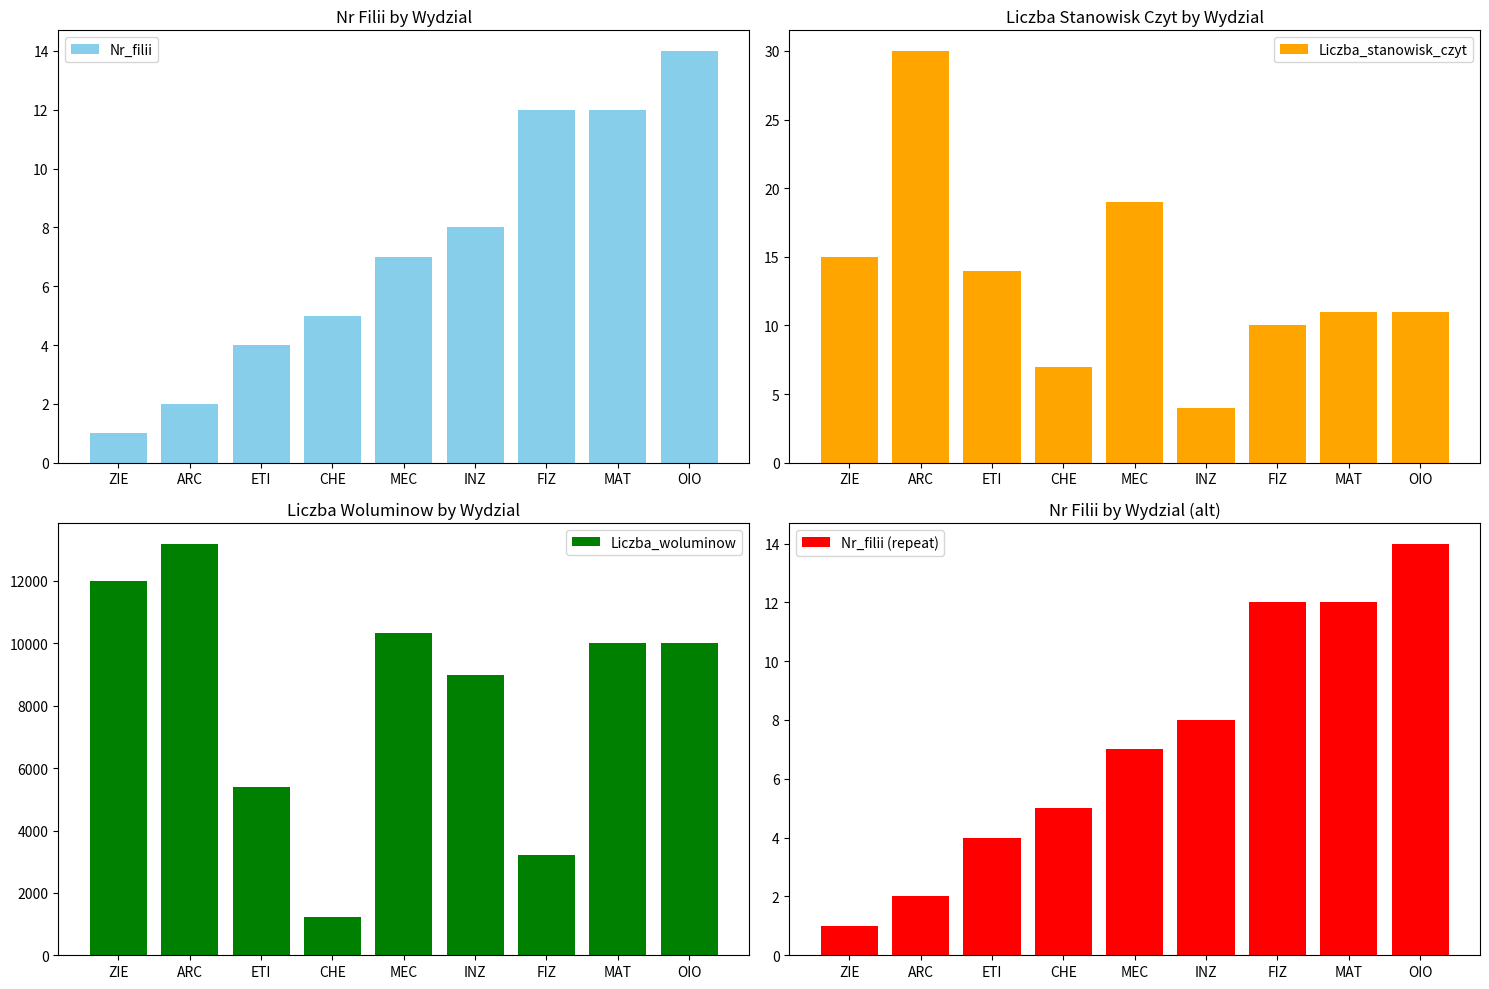

What is the average value of the Nr_filii series?

7